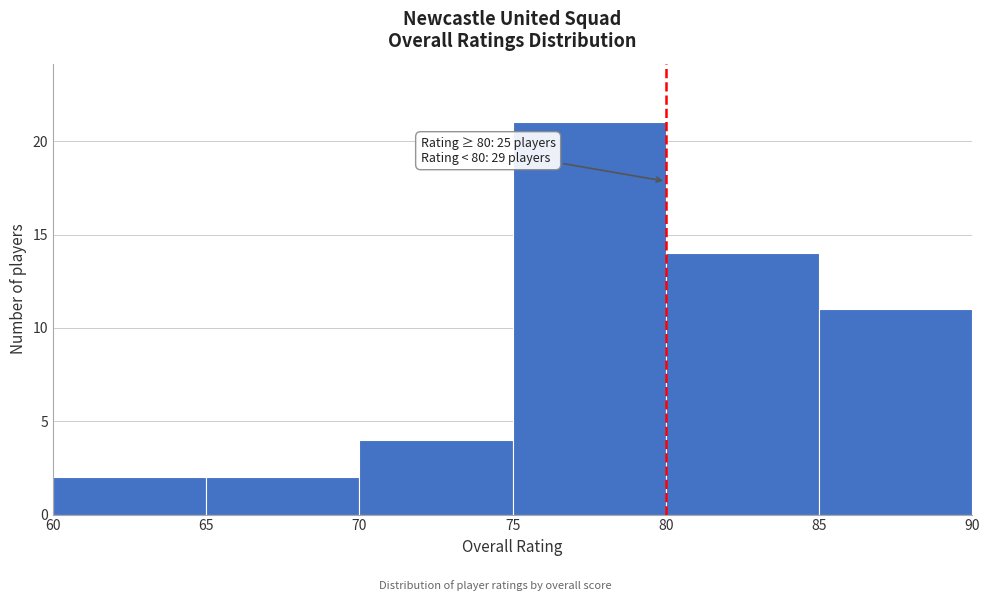

Over which range of the x-axis is the bar tallest?

75 to 80